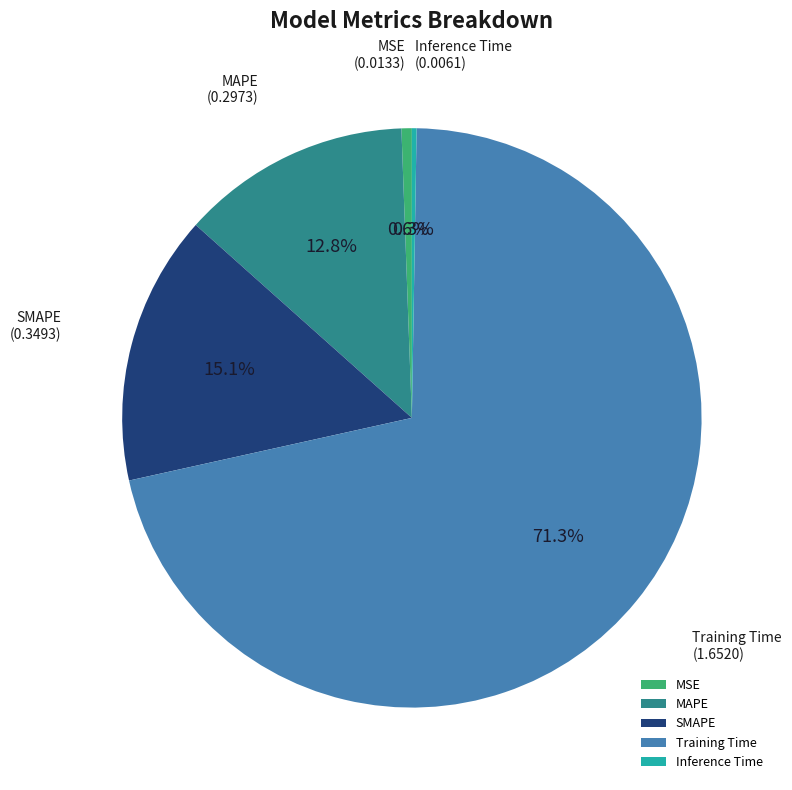

What is the largest slice in the pie chart?

Training Time